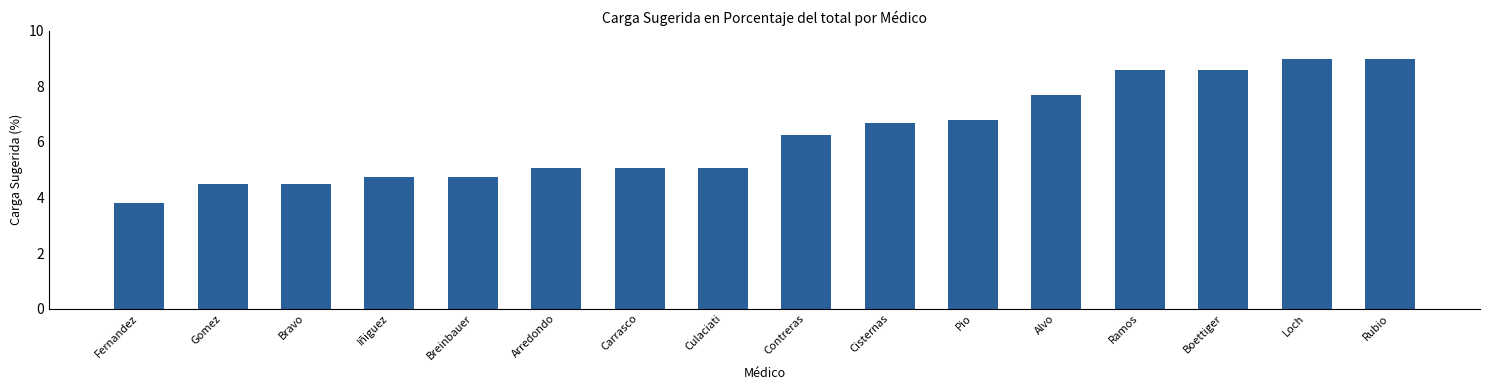

Count the number of categories in the chart.

16